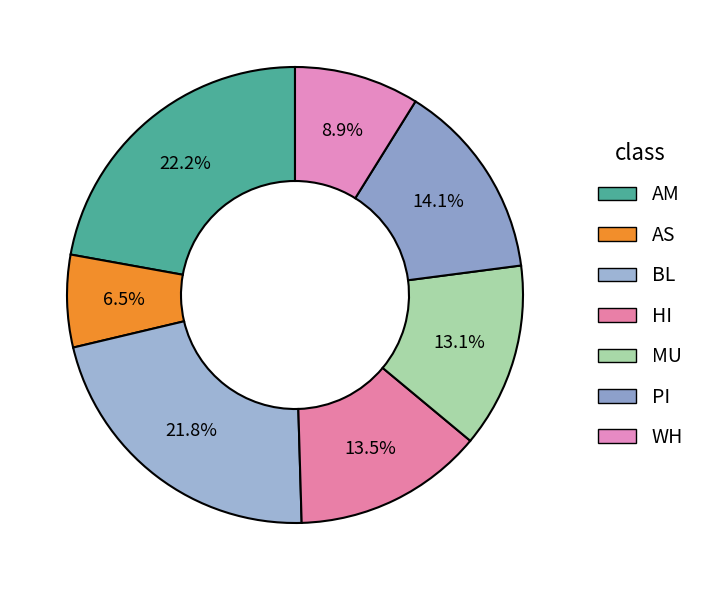

To the nearest percent, what is the difference between the largest and smallest slice percentages?

16%